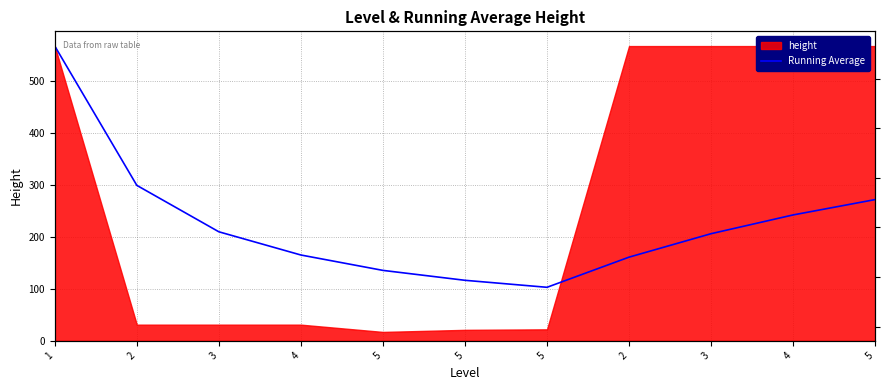

Which label corresponds to the smallest value in the chart?

5